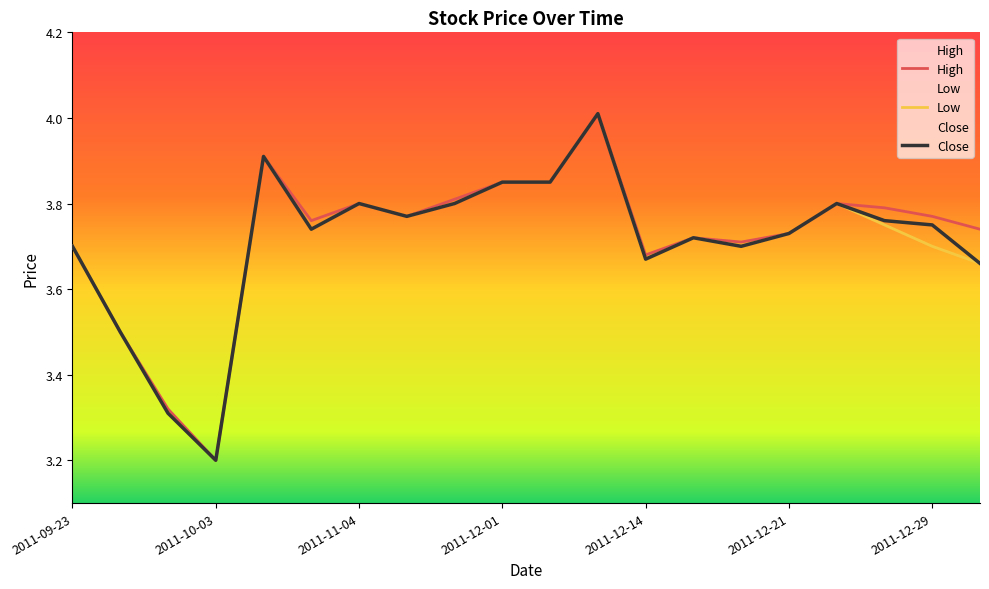

At which label is Close closest to 3?

2011-10-03